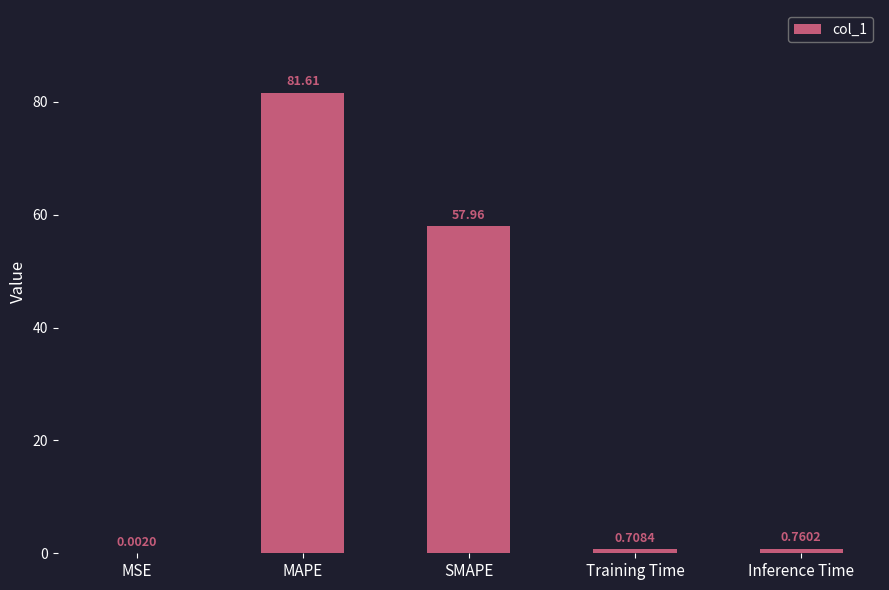

Between Inference Time and MAPE, which is larger?

MAPE